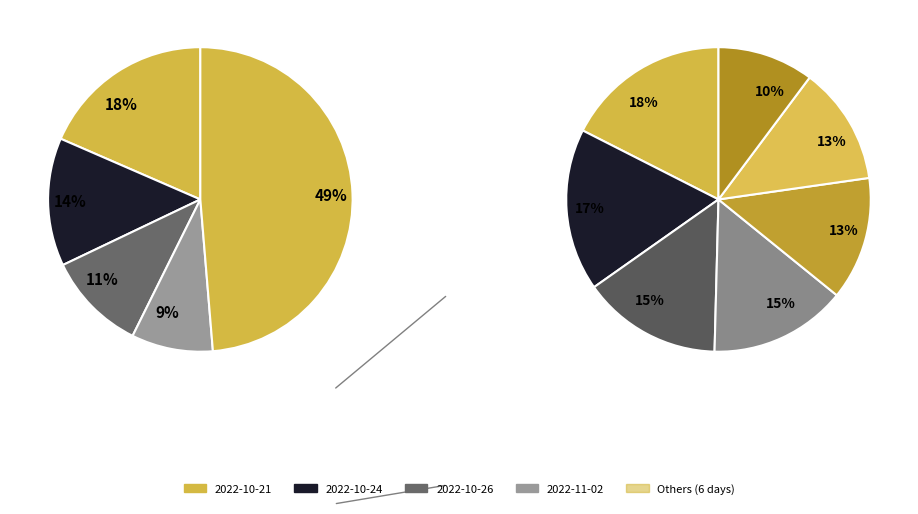

Does any single category account for the majority?

No